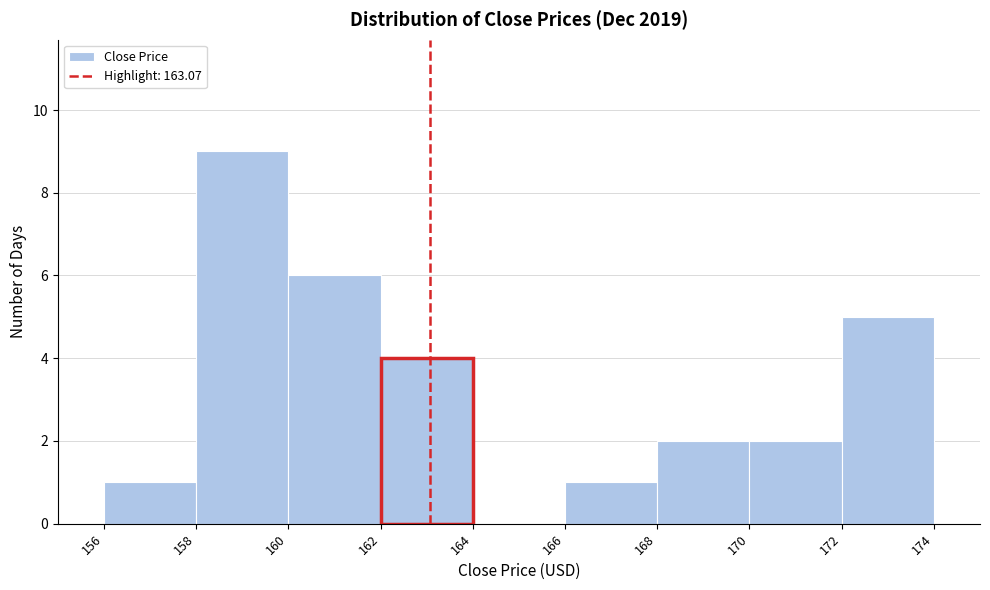

Reading left to right, transcribe this chart: for each bar, give the range it covers on the x-axis and its height. The values are not printed on the chart, so give them approximately, as read against the axis.

156 to 158: 1
158 to 160: 9
160 to 162: 6
162 to 164: 4
164 to 166: 0
166 to 168: 1
168 to 170: 2
170 to 172: 2
172 to 174: 5